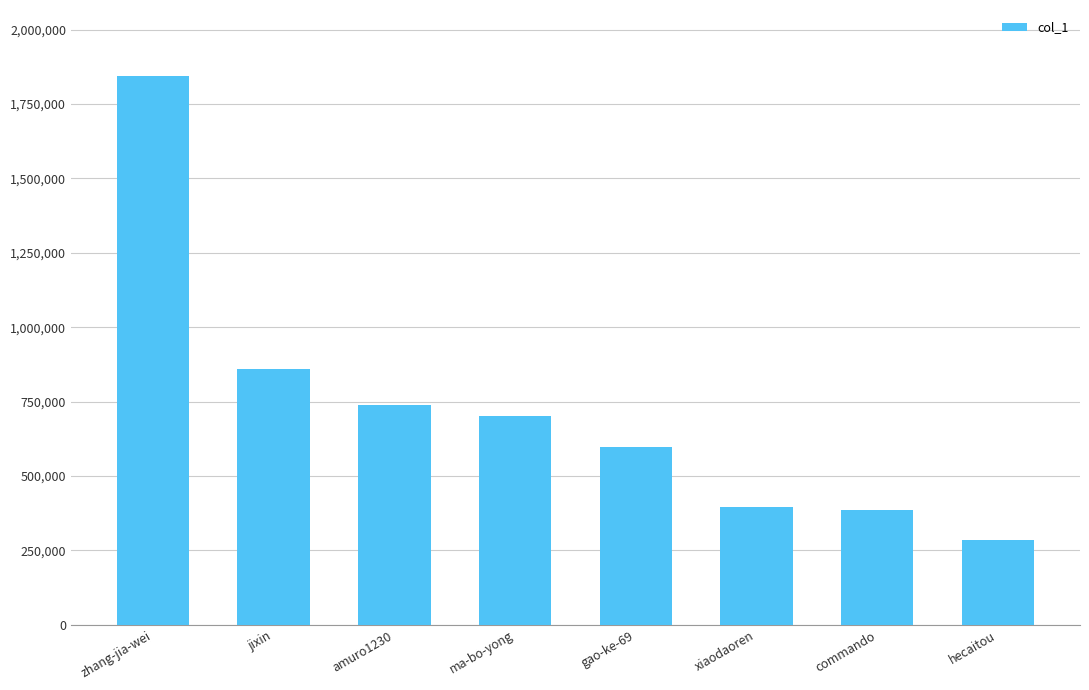

What is the difference between the second highest and second lowest values?

474597